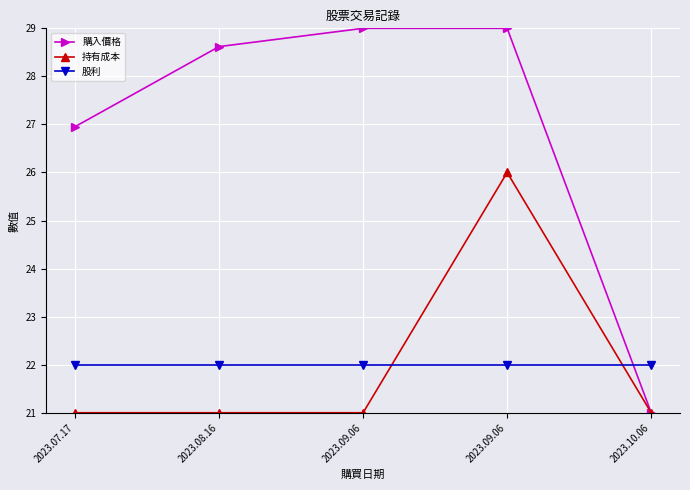

Rank the series at 2023.07.17 from highest to lowest value.

購入價格, 股利, 持有成本